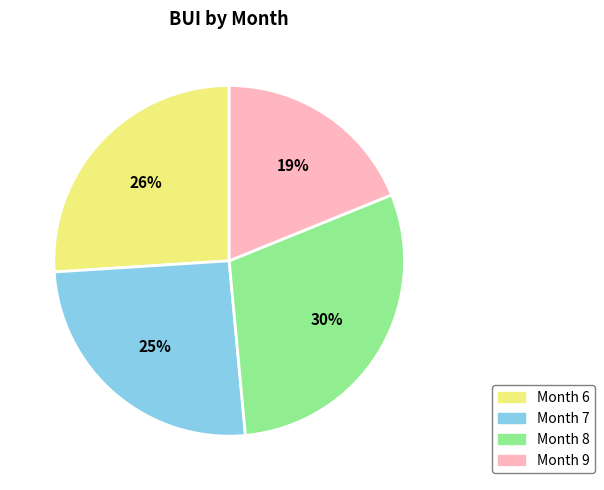

To the nearest percent, what is the difference between the largest and smallest slice percentages?

11%